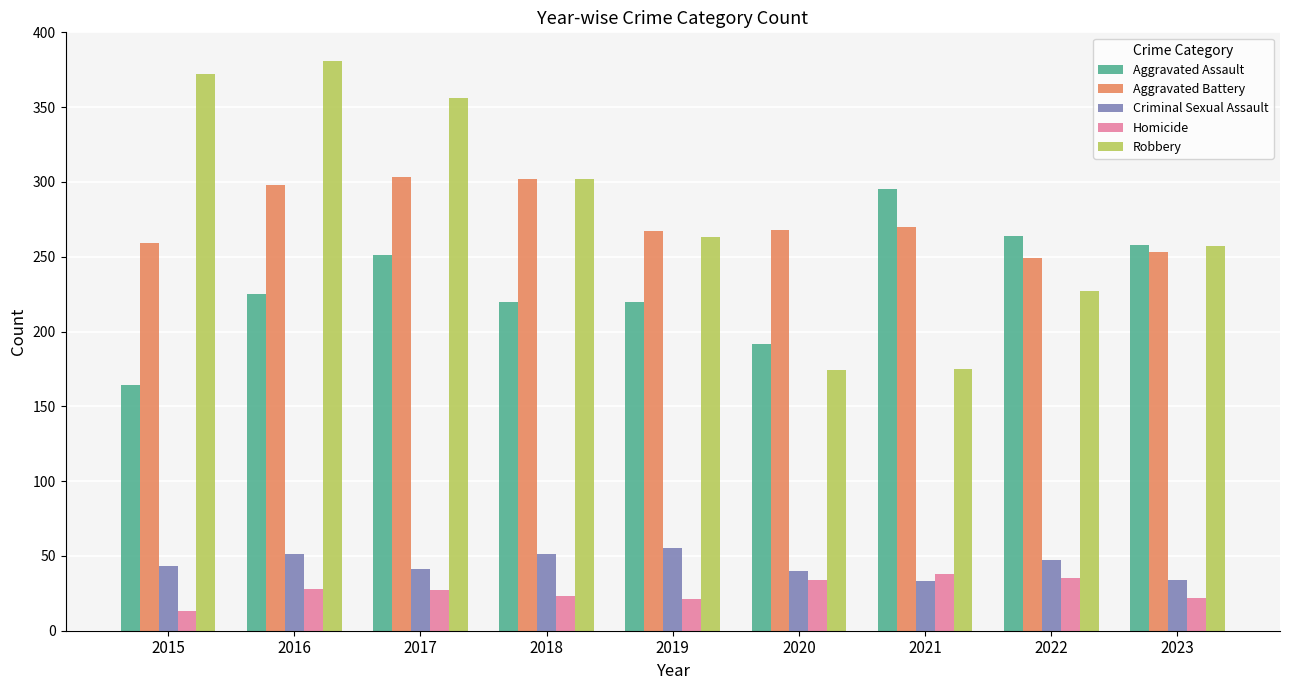

What is the difference between the highest and lowest values at 2023?

236